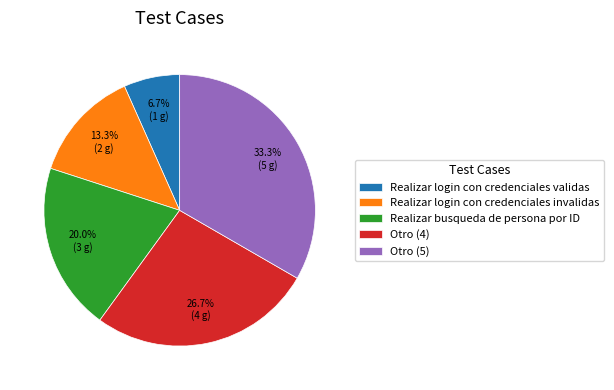

Rank the categories by value from highest to lowest.

Otro (5), Otro (4), Realizar busqueda de persona por ID, Realizar login con credenciales invalidas, Realizar login con credenciales validas